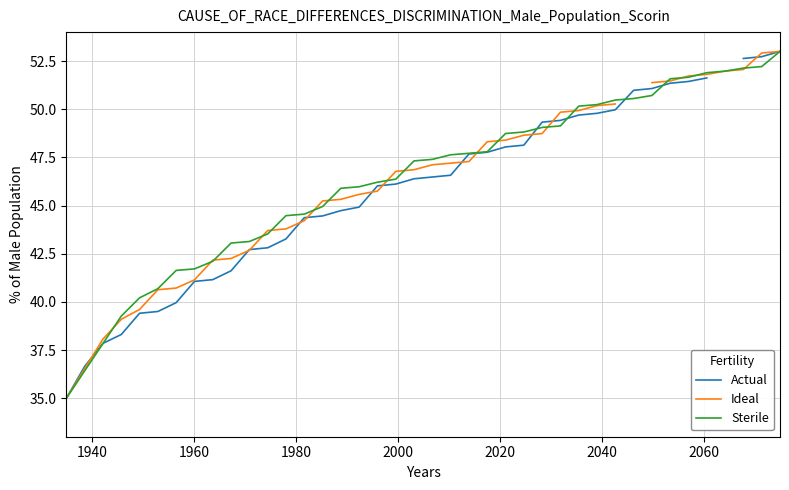

What is the value of the Sterile point at the 11th from the left?

43.1